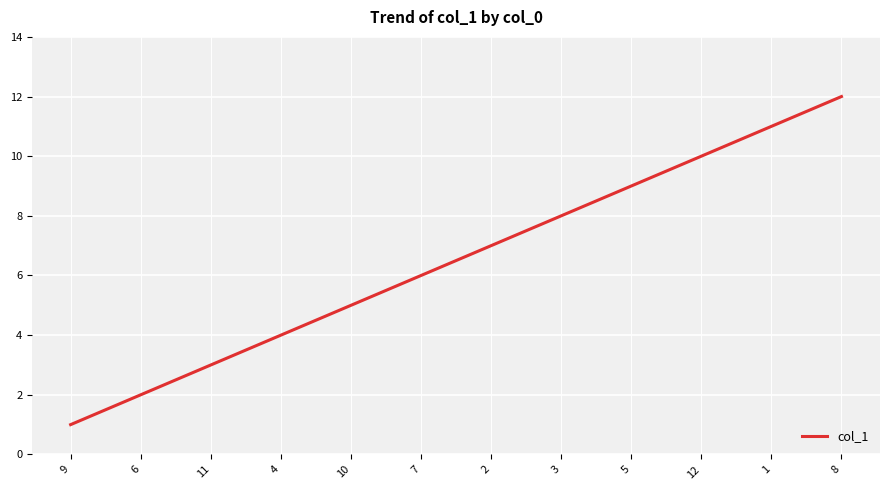

Where is the data nearest to the value 6?

7